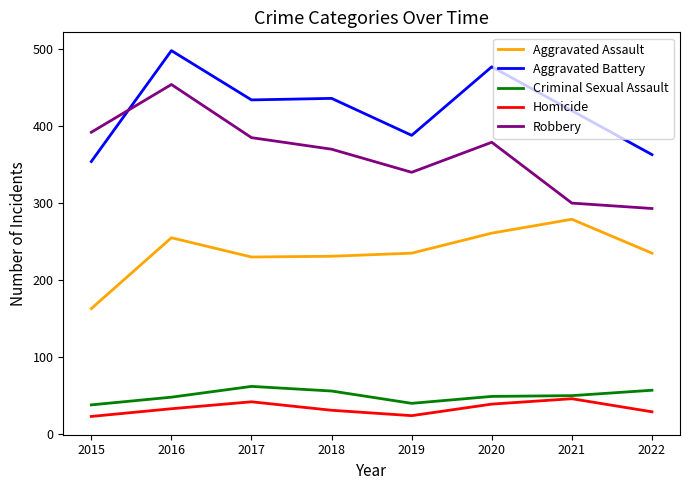

At which label does Robbery first exceed 379?

2015